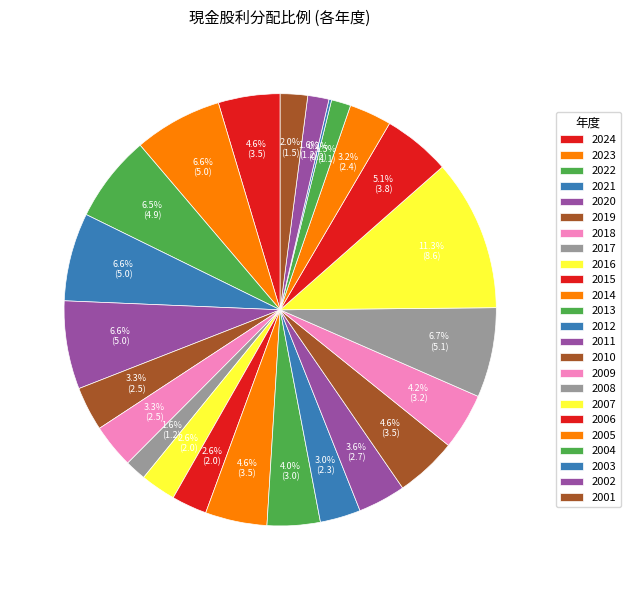

To the nearest percent, what portion does 2014 represent?

5%